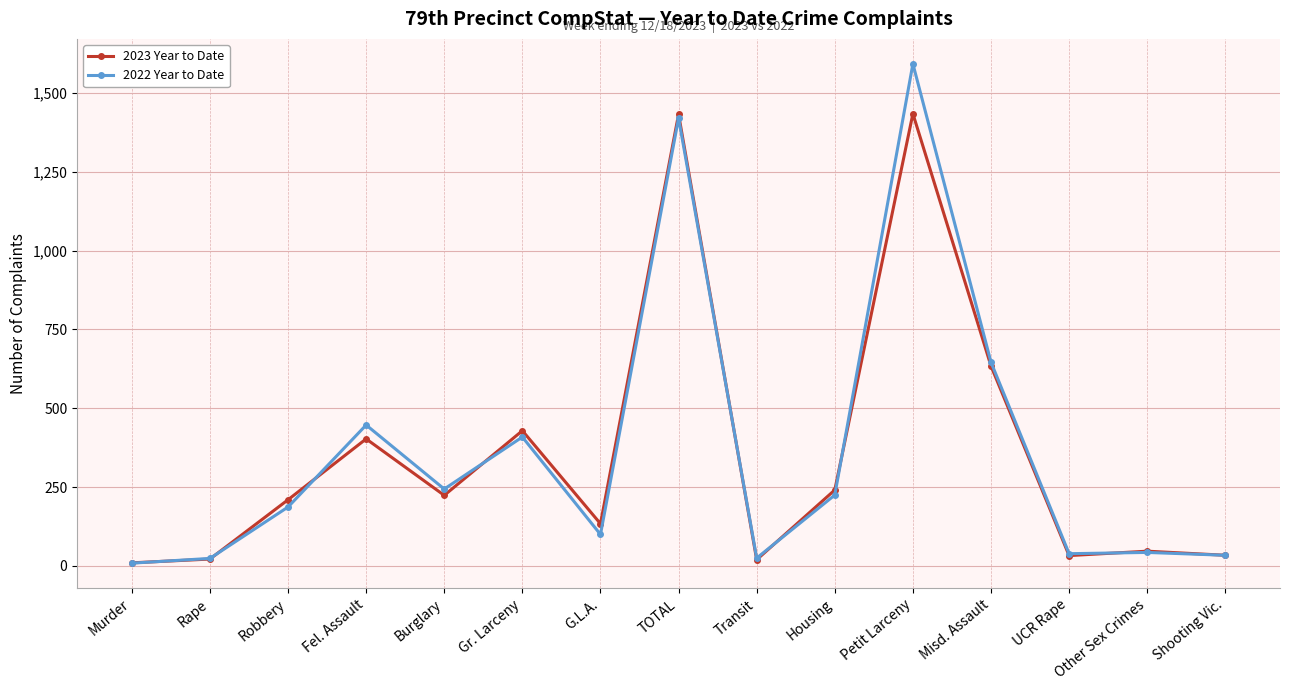

Which series has the largest range (max minus min)?

2022 Year to Date